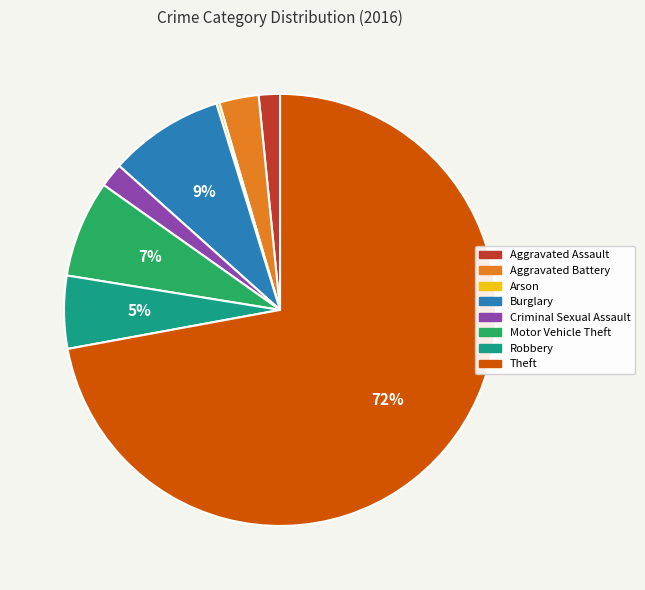

Is it true that Aggravated Assault is 2% of the pie?

True